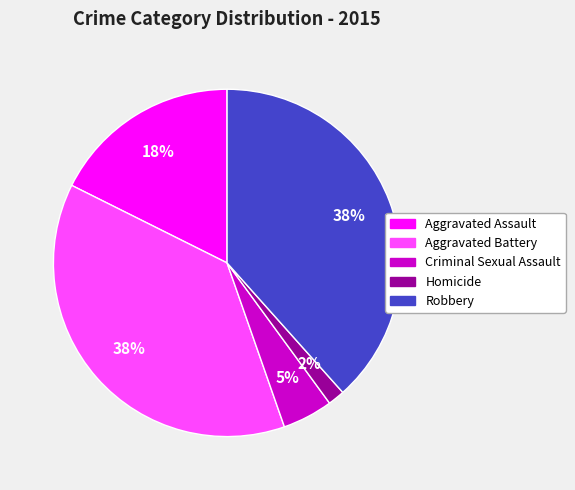

Between Robbery and Aggravated Assault, which is larger?

Robbery